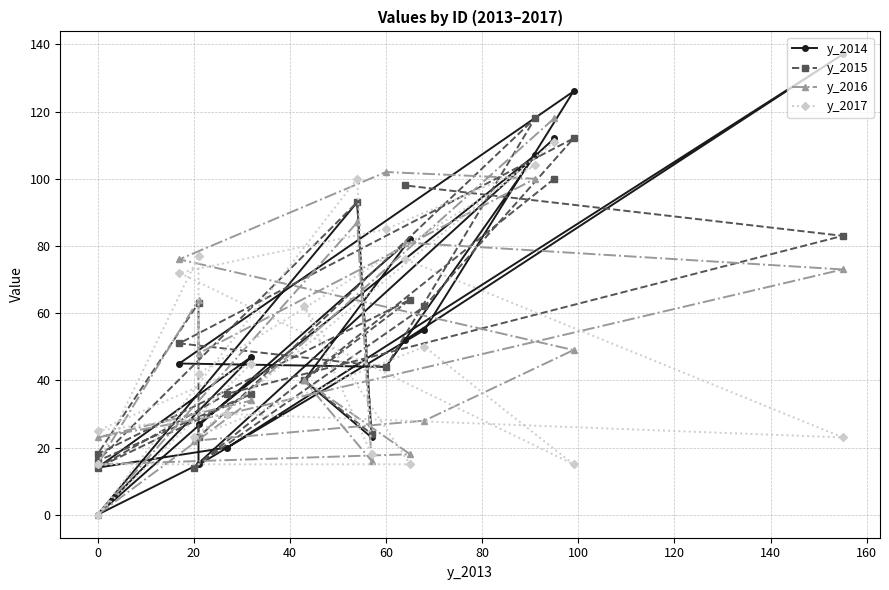

What is the sum of all y_2014 values?

1053